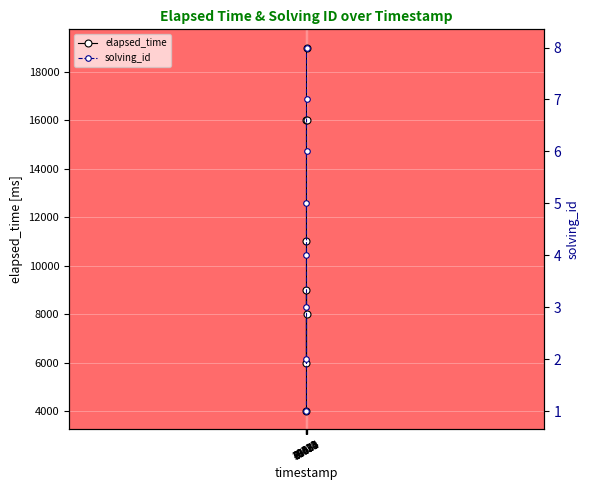

At how many categories does at least one series exceed 9633?

4